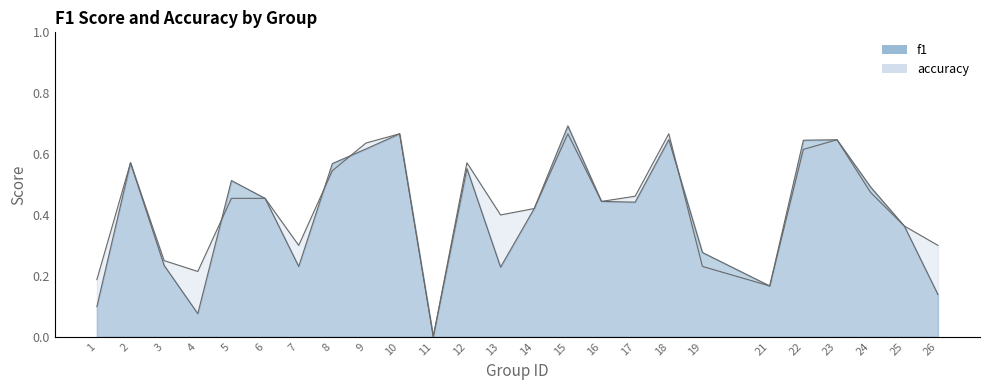

Is it true that f1 equals 0.6 at 9?

True